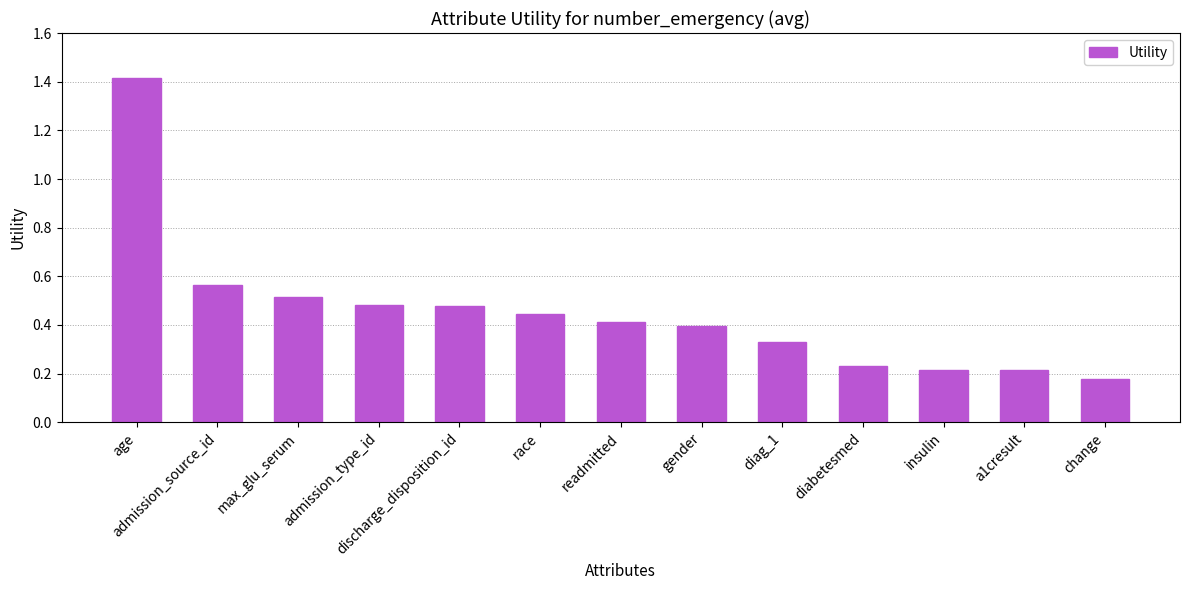

What is the sum of the values at discharge_disposition_id and race?

0.9